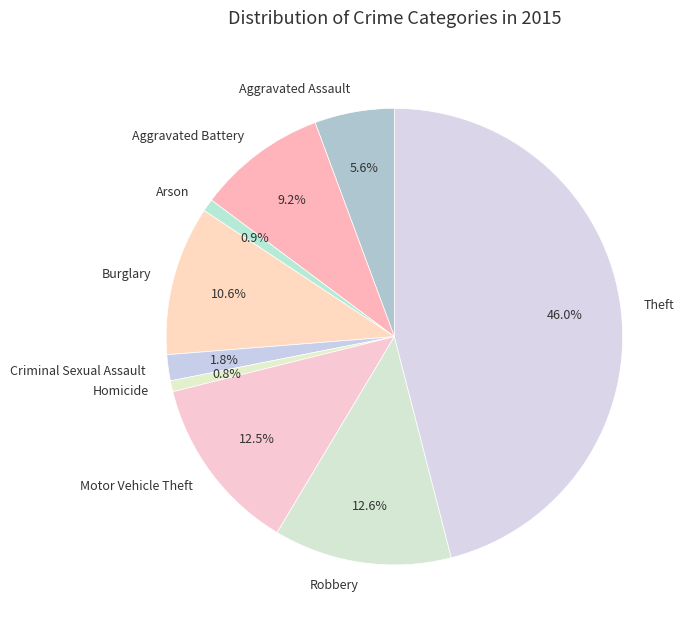

How many slices are in this pie chart?

9